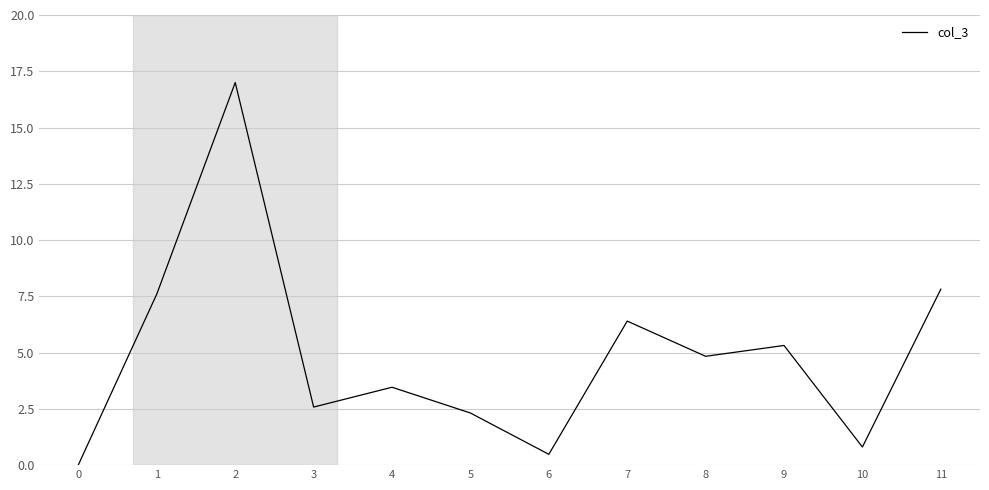

What is the difference between the second highest and second lowest values?

7.3